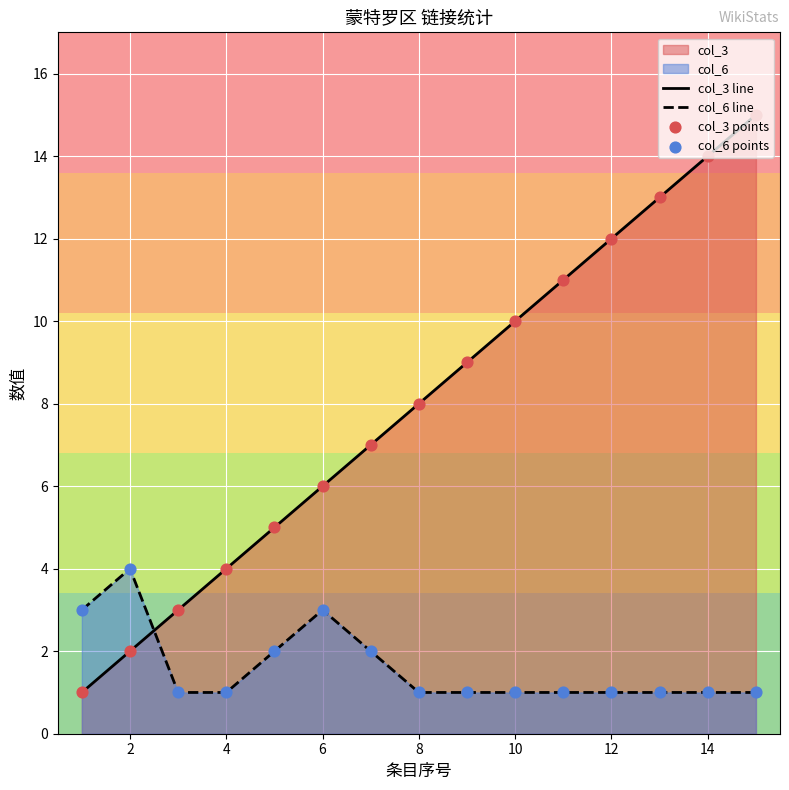

Which series has the largest total across all categories?

col_3 line